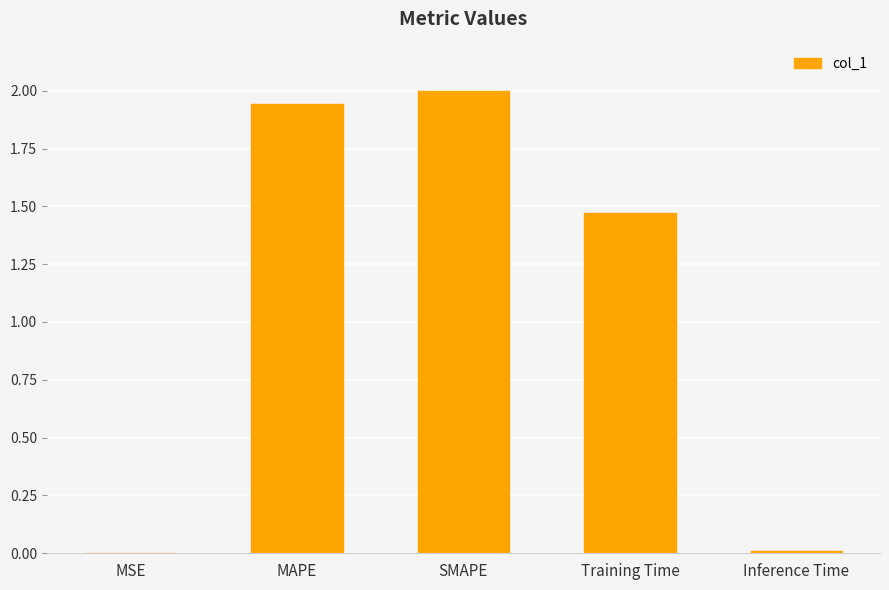

What is the change in value from SMAPE to Inference Time?

-2.0